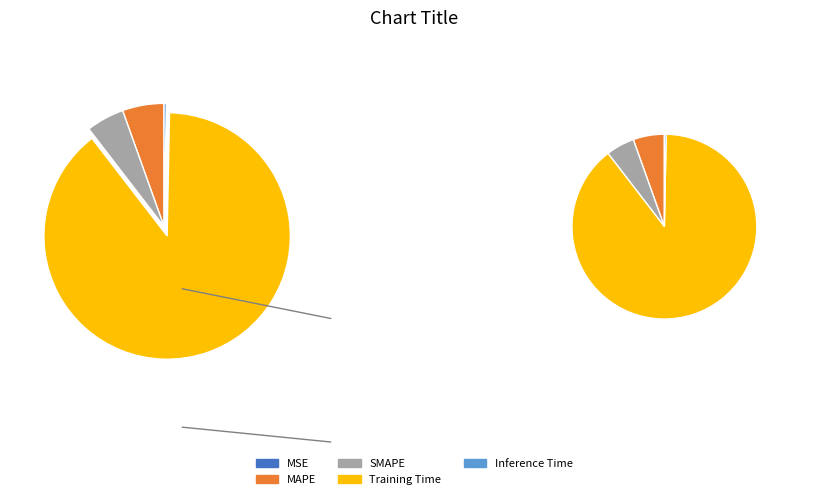

Which has a higher value, Inference Time or MAPE?

MAPE